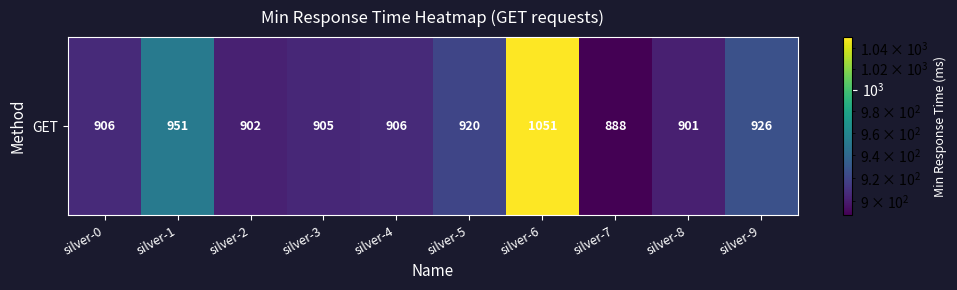

Rank the categories by value from lowest to highest.

silver-7, silver-8, silver-2, silver-3, silver-0, silver-4, silver-5, silver-9, silver-1, silver-6